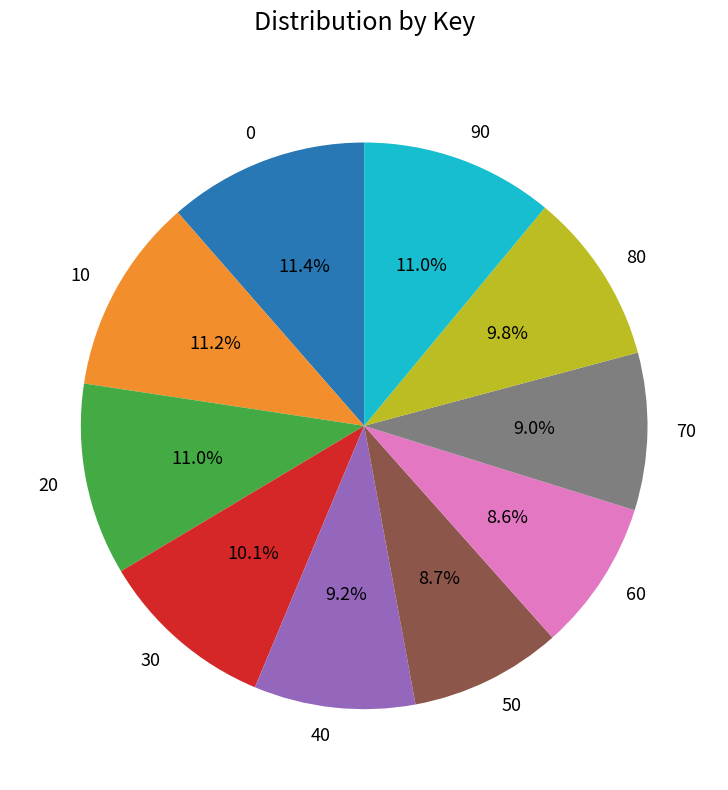

Count the number of slices in the pie.

10